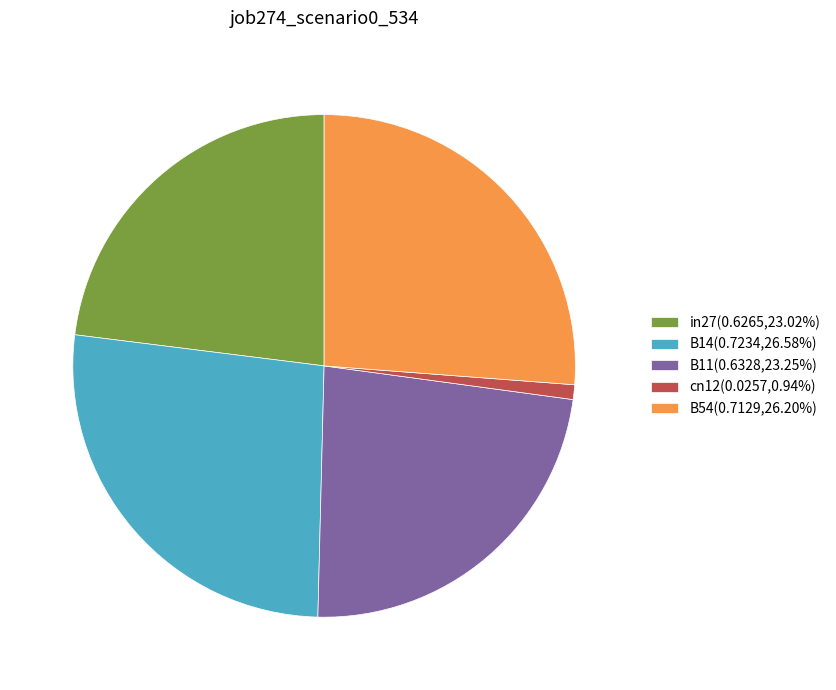

Is there any slice that represents more than half of the pie?

No